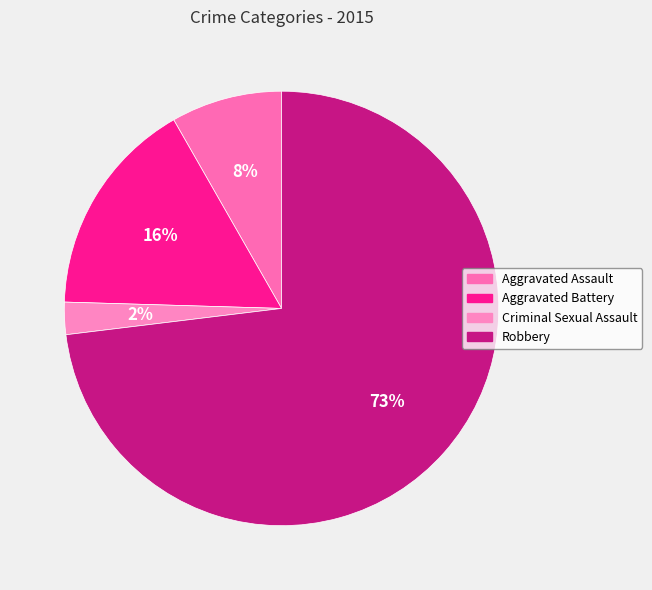

How much of the chart is everything except Robbery?

26.9%